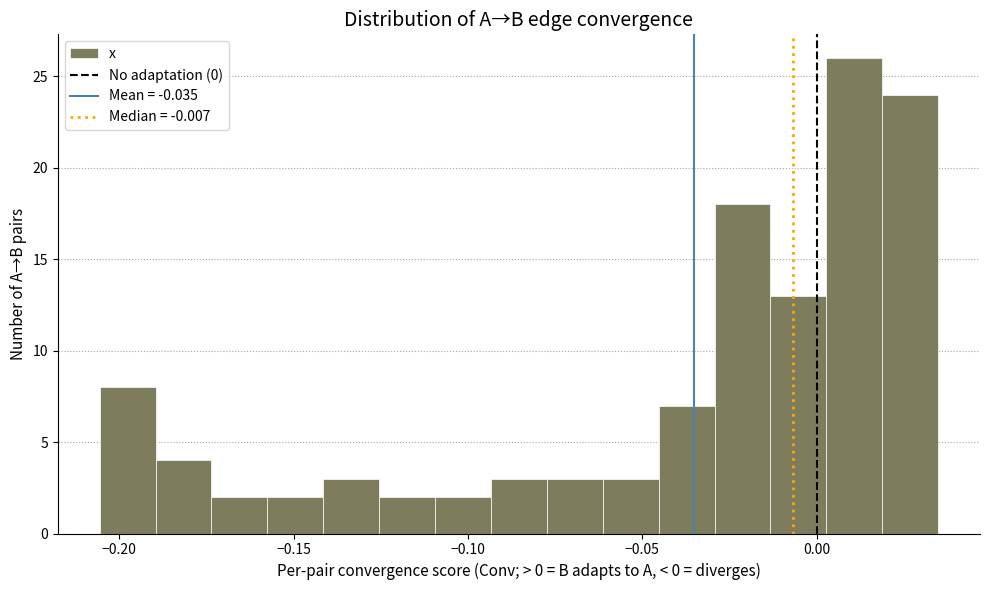

Read against the x-axis, roughly where is the centre of the tallest bar?

0.010